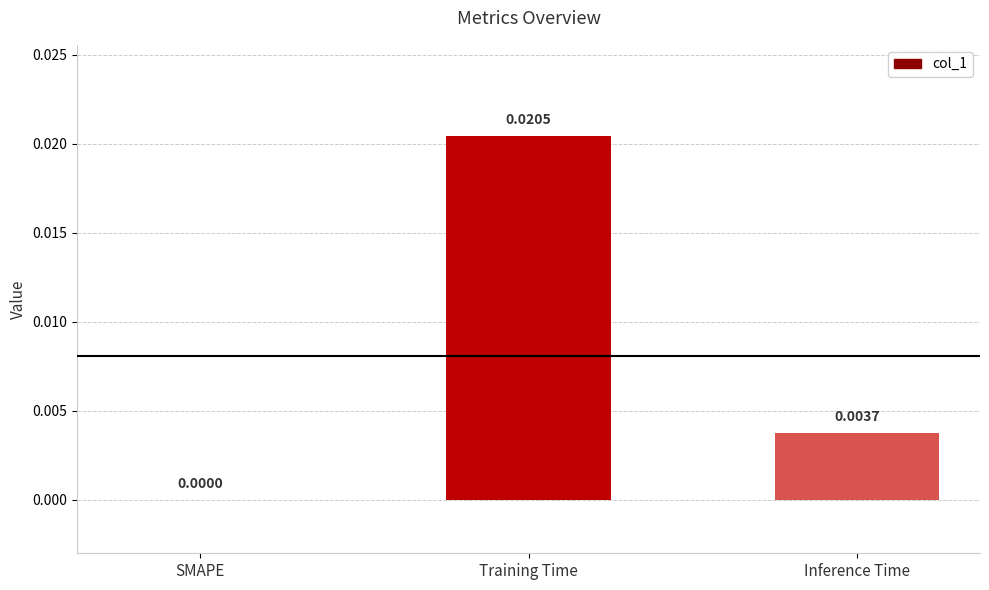

The chart shows a value of 0.0 at Inference Time. True or false?

True